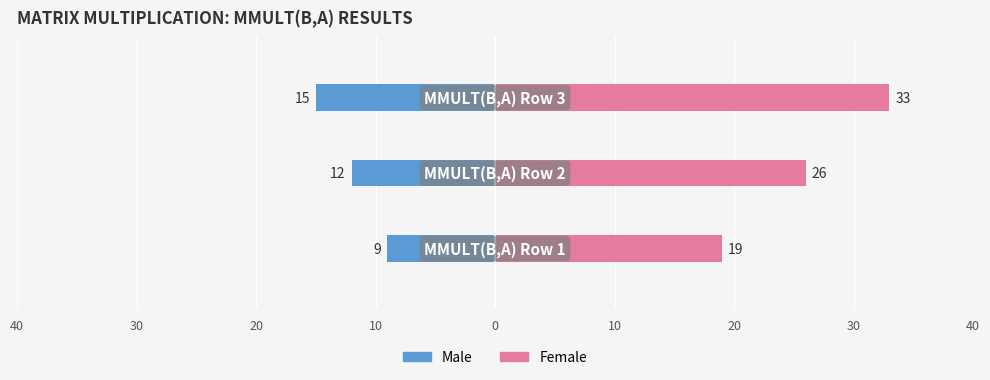

Reading left to right, extract all data points from this chart.

Male: -9	-12	-15
Female: 19	26	33